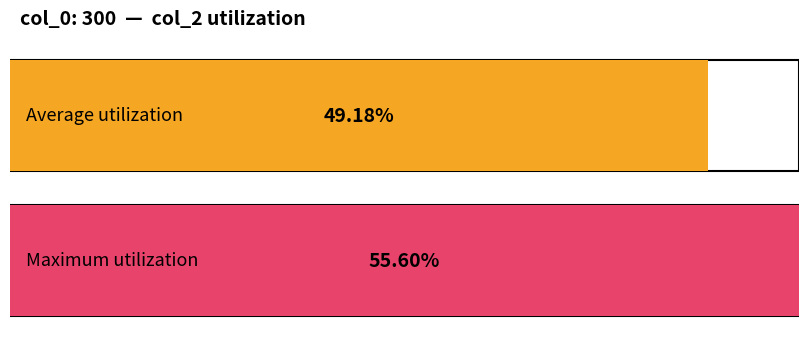

What is the maximum value shown in the chart?

0.6